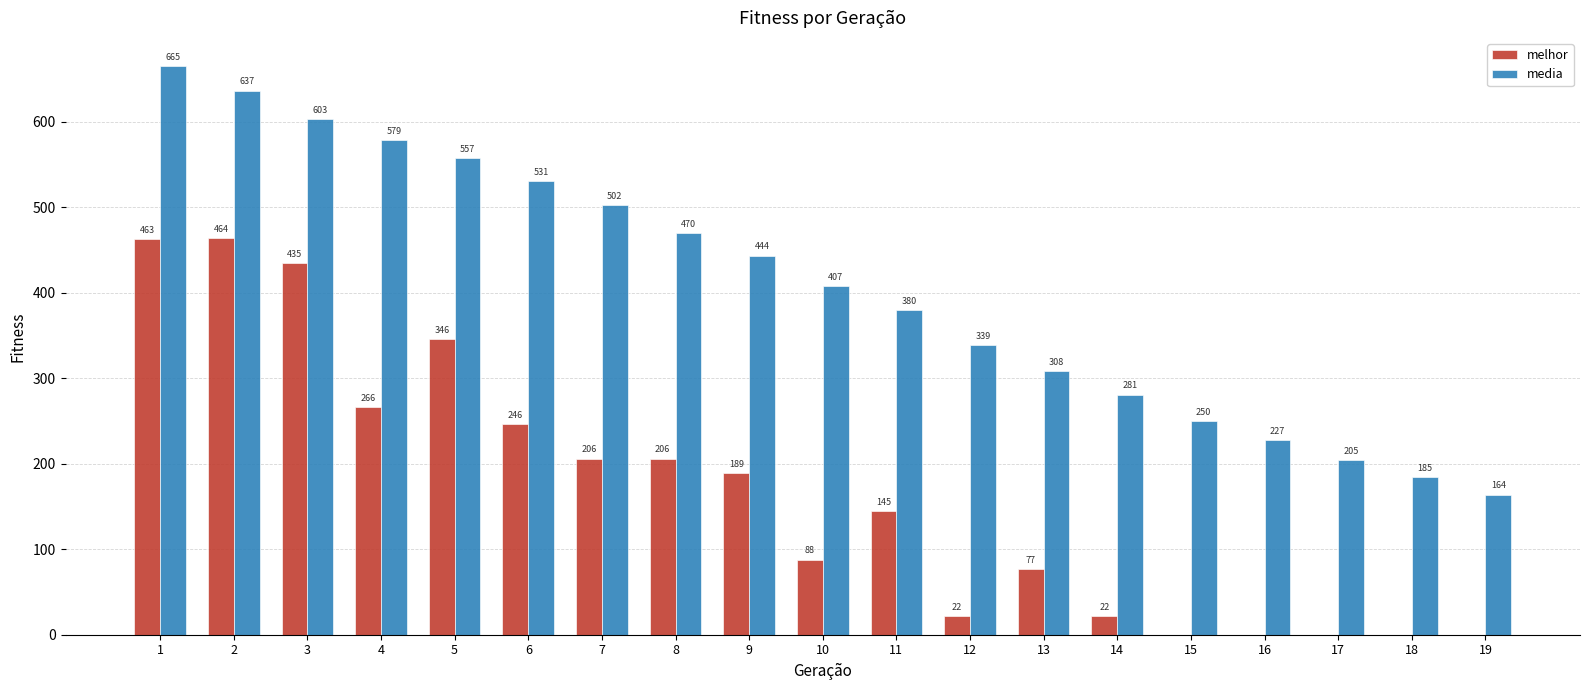

Which series has the largest range (max minus min)?

media